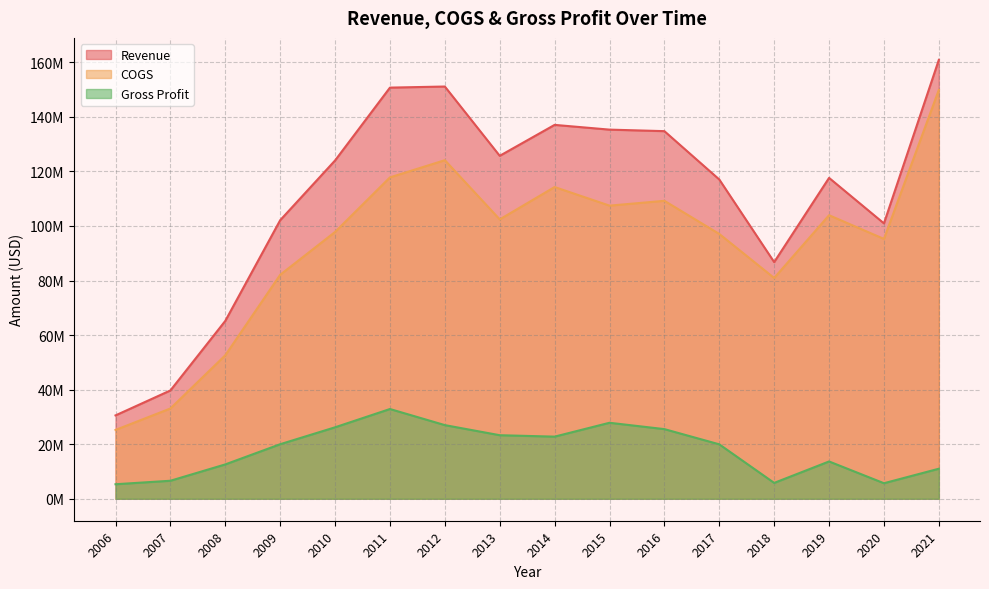

Which series has the widest spread of values?

Revenue